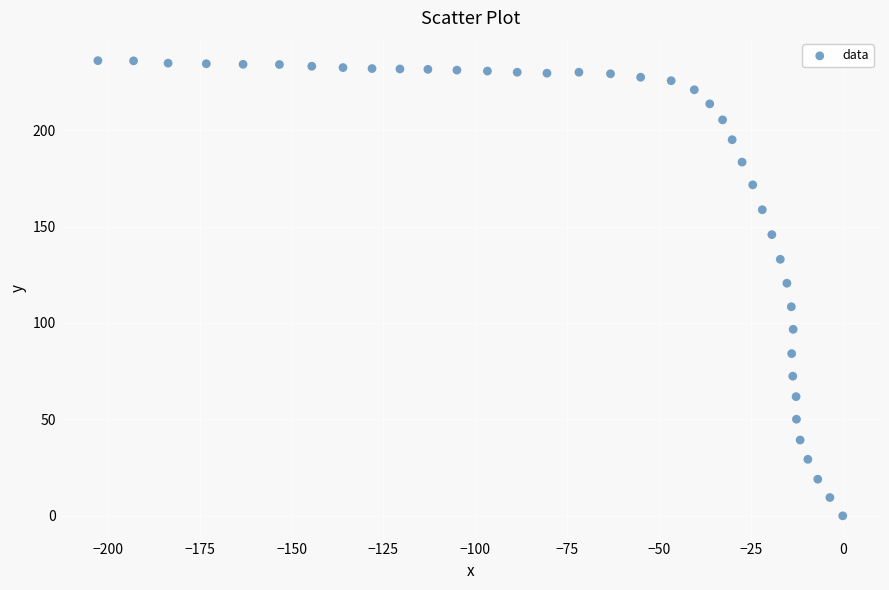

What is the range of X values (max minus min)?

202.7